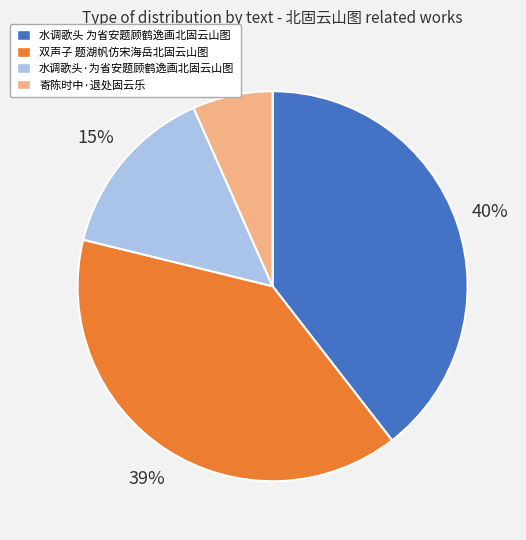

Count the number of slices in the pie.

4